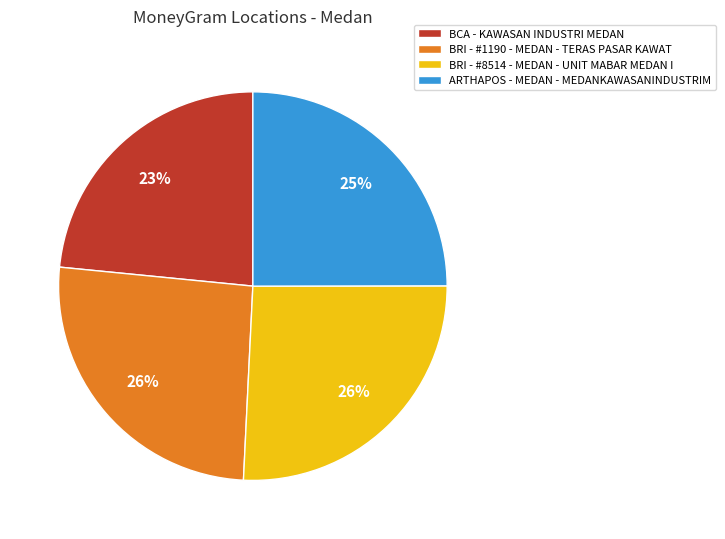

Is BCA - KAWASAN INDUSTRI MEDAN the majority of the pie?

No